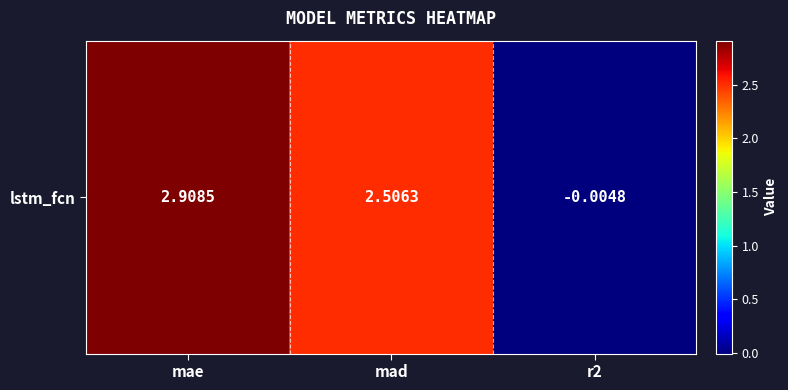

List the labels in order of value, largest first.

mae, mad, r2